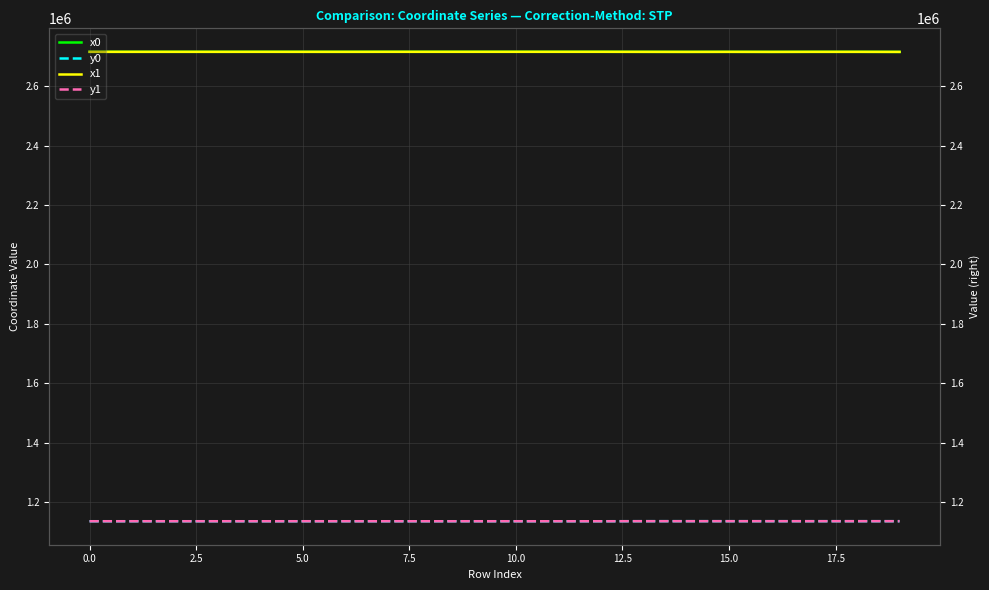

What is the sum of all y0 values?

22720276.9